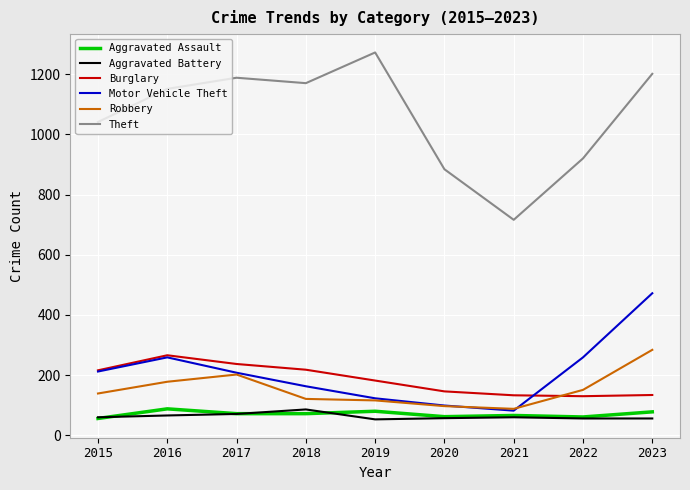

What is the average value of the Motor Vehicle Theft series?

209